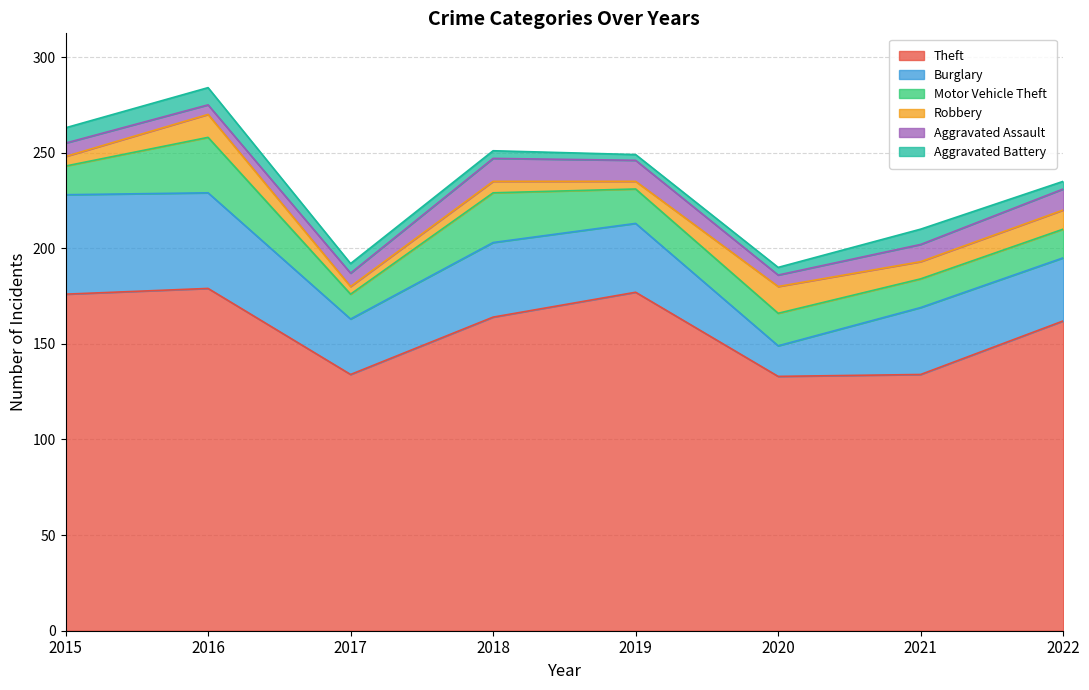

Is it true that Aggravated Assault equals 18 at 2019?

False